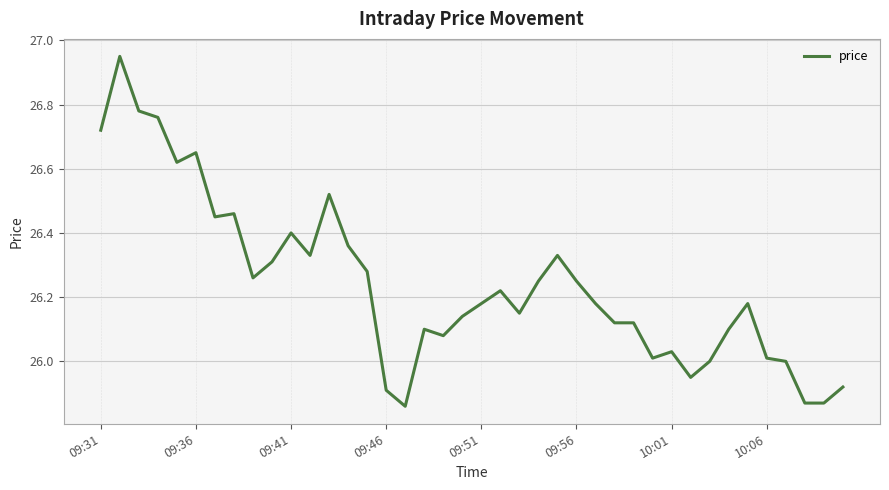

What is the difference between the maximum and minimum values?

1.1